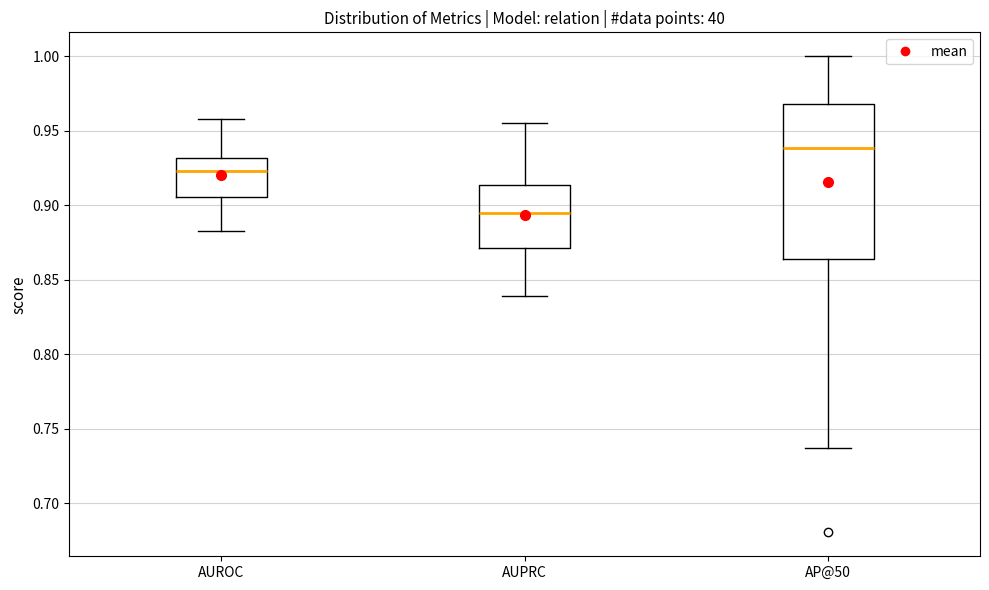

Which box's median line is the lowest?

AUPRC